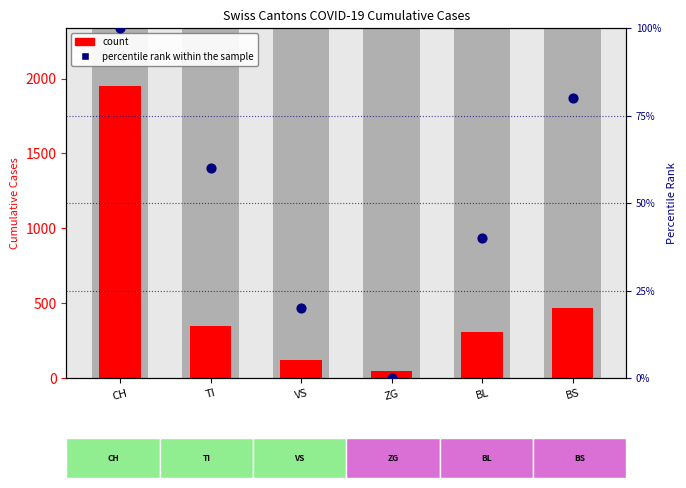

What are all the series names shown in the legend?

count, percentile rank within the sample